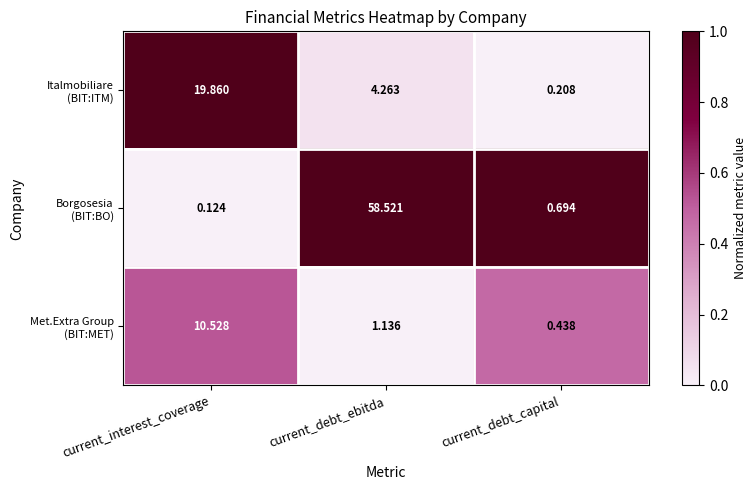

At which category does the chart reach its minimum across all series?

current_interest_coverage